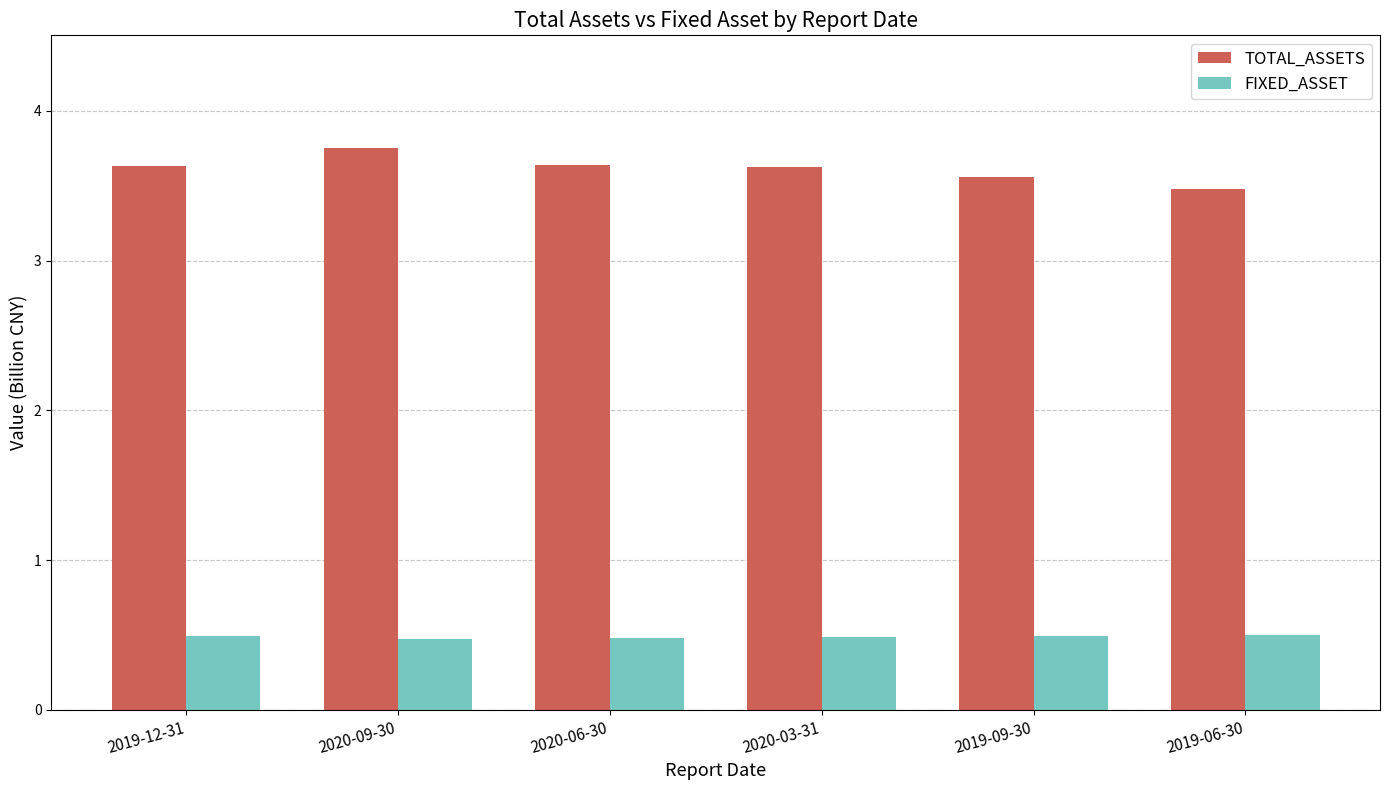

The TOTAL_ASSETS series shows 3.6 at 2020-06-30. True or false?

True